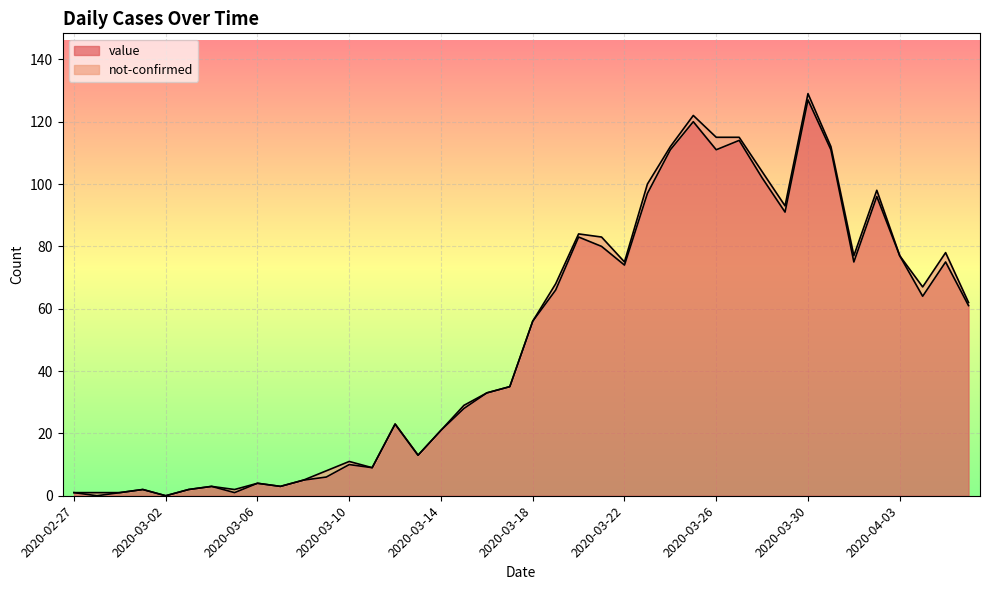

How many categories are shown in the chart?

40